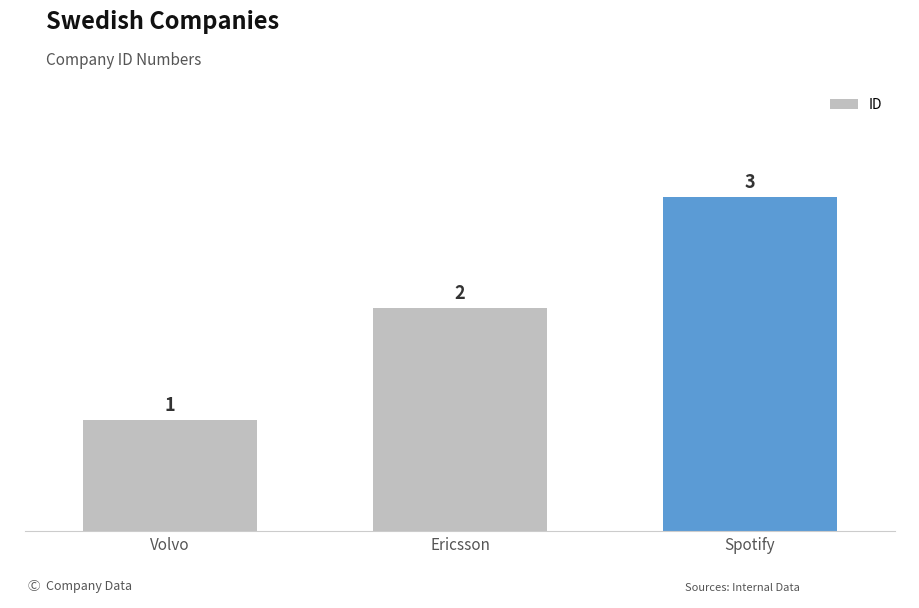

At which label is the value closest to 2?

Ericsson